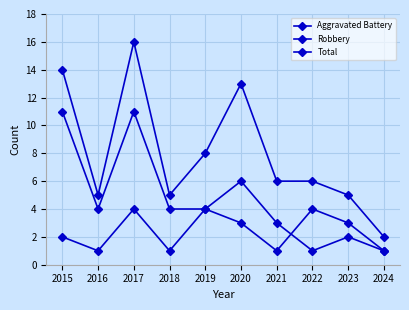

How many lines are shown in the chart?

3